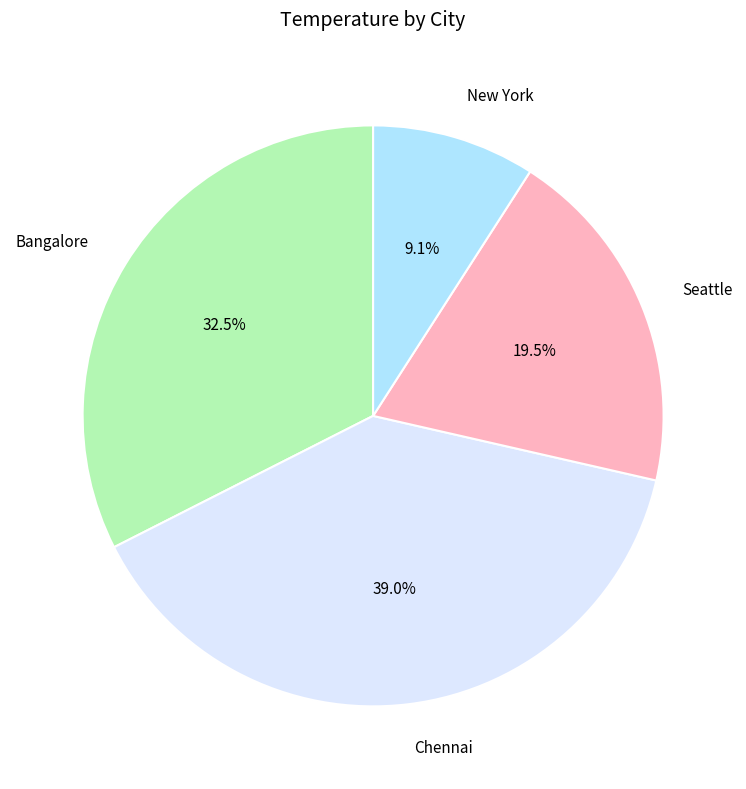

How much of the chart is everything except New York?

90.9%